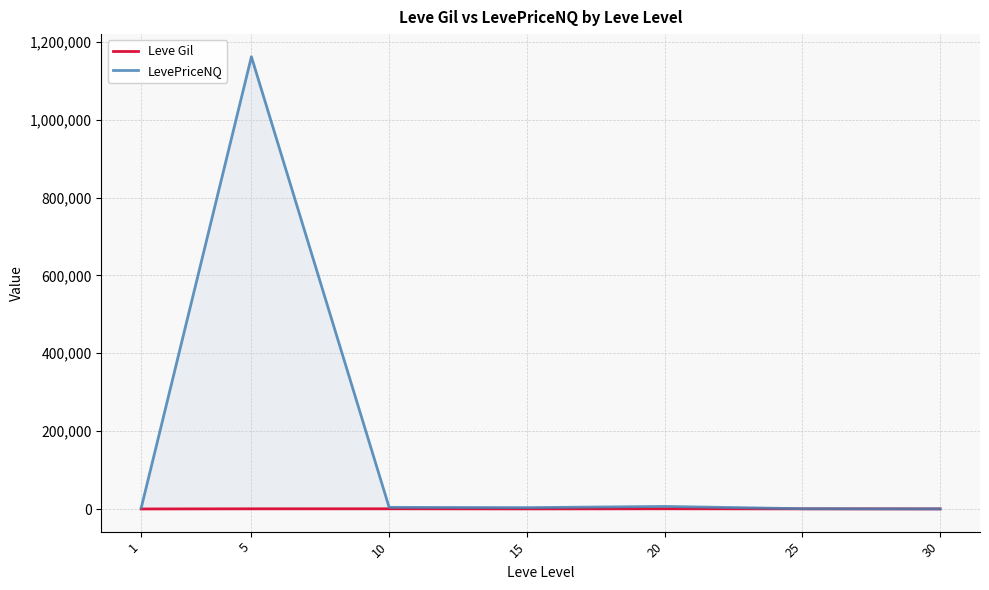

Reading left to right, transcribe all the data shown in this chart.

Leve Gil: 163.5	528.3	576.7	323.3	628.3	391.7	322.5
LevePriceNQ: 2997.0	1161701.6	4300.6	3552.5	6649.2	784.9	243.6